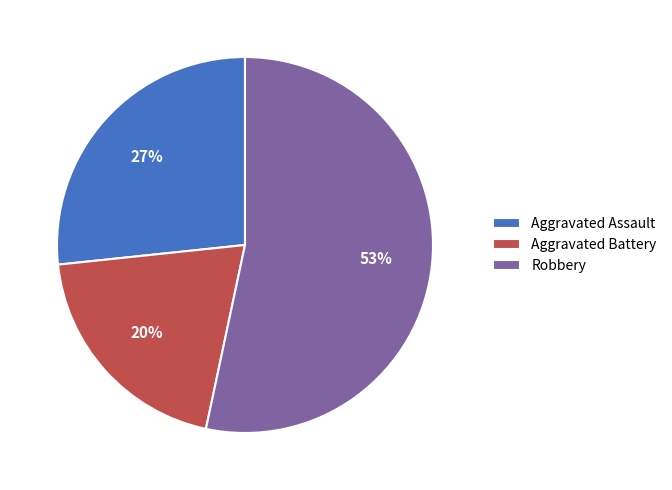

Which slice represents more than half of the pie?

Robbery